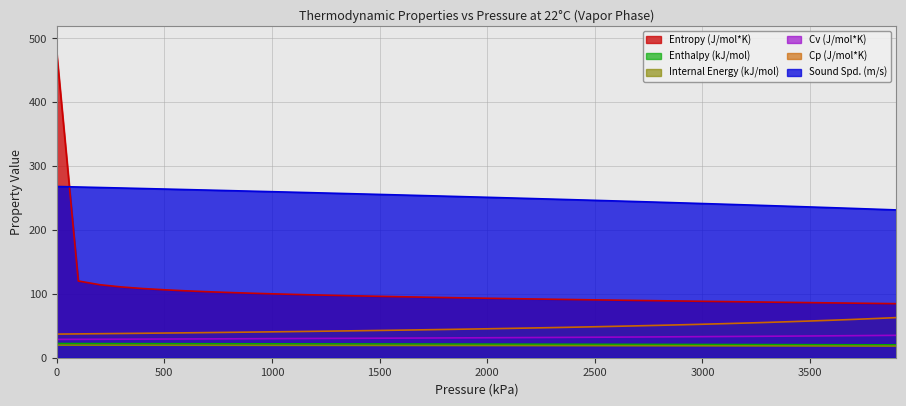

Between 1700 and 2200, which series saw the biggest shift?

Sound Spd. (m/s)